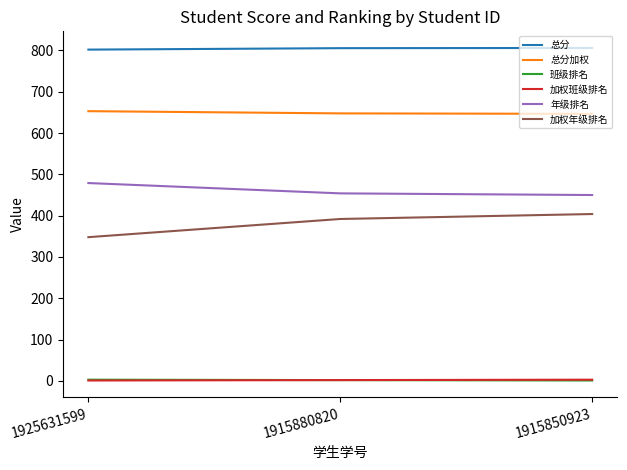

What is the total value across all series at 1915850923?

2310.5